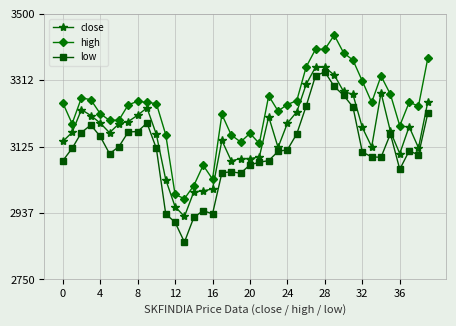

What is the difference between the maximum and minimum values in the close series?

421.9